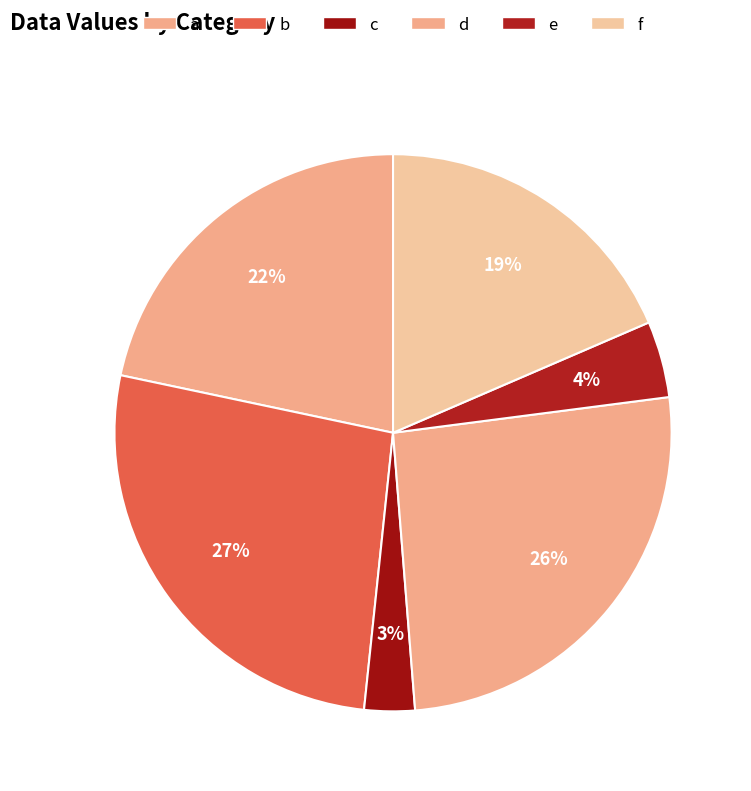

Which has a higher value, c or b?

b